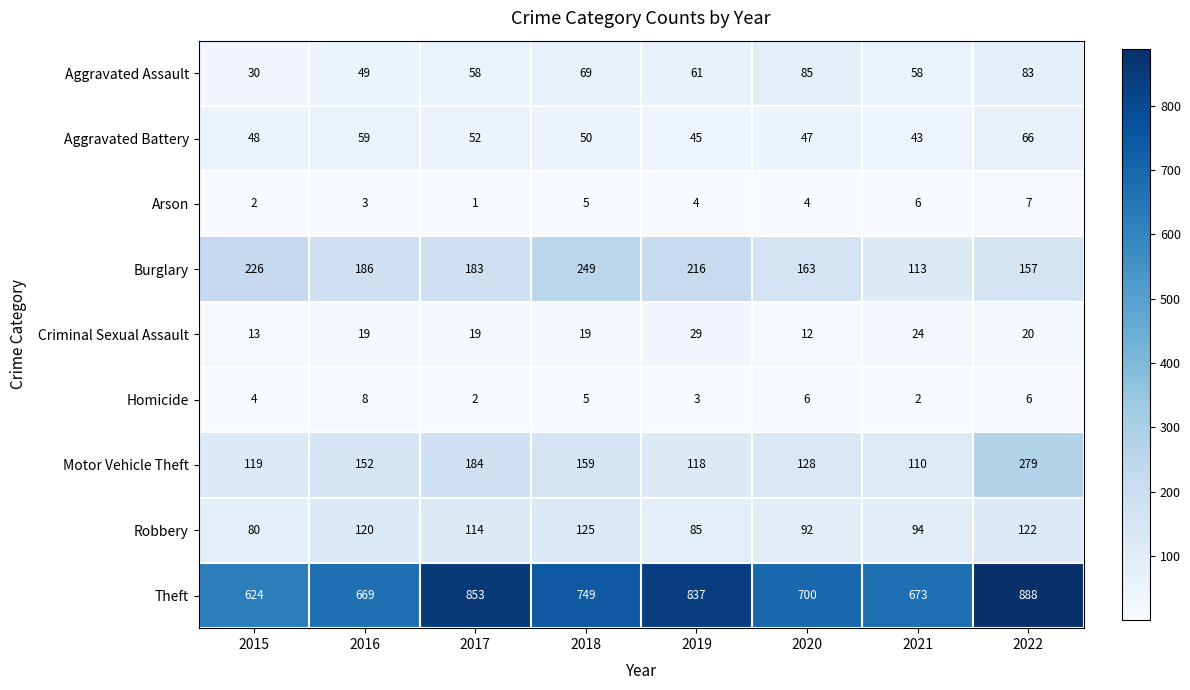

Where does the Arson series first go above 4?

2018